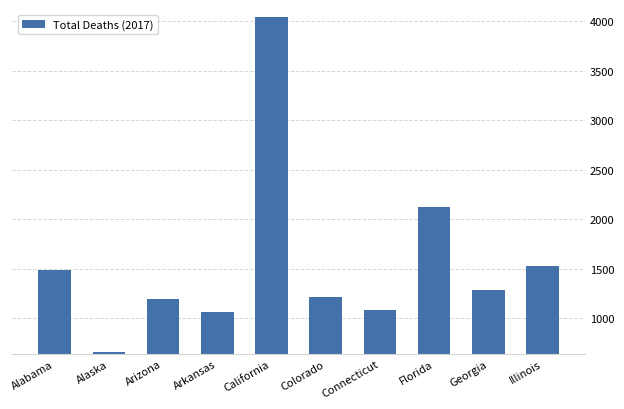

The value at Connecticut is 1635. True or false?

False